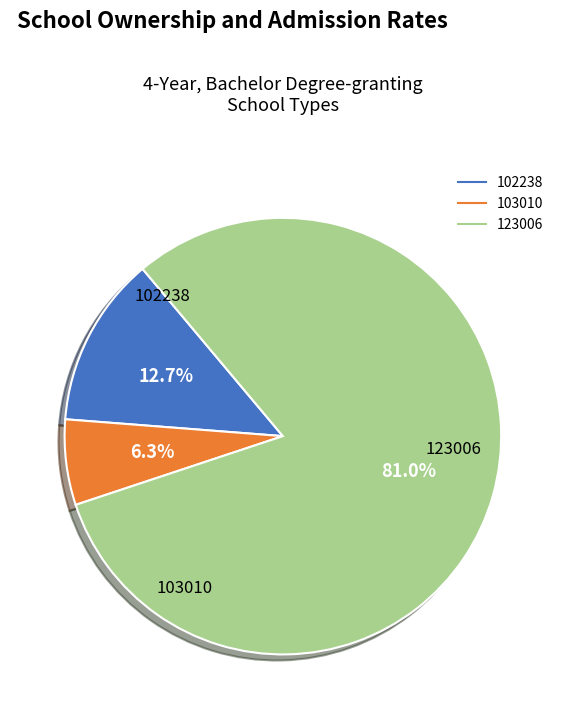

True or false: 103010 accounts for 14% of the total.

False